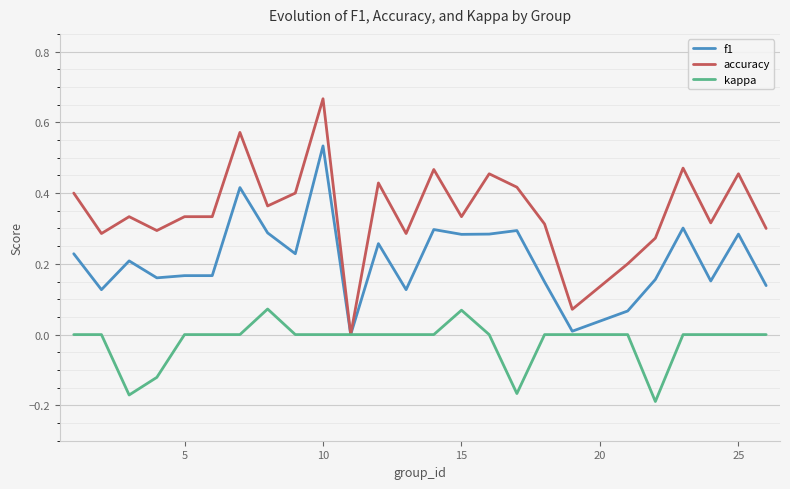

Rank the series by their maximum value, from lowest to highest.

kappa, f1, accuracy